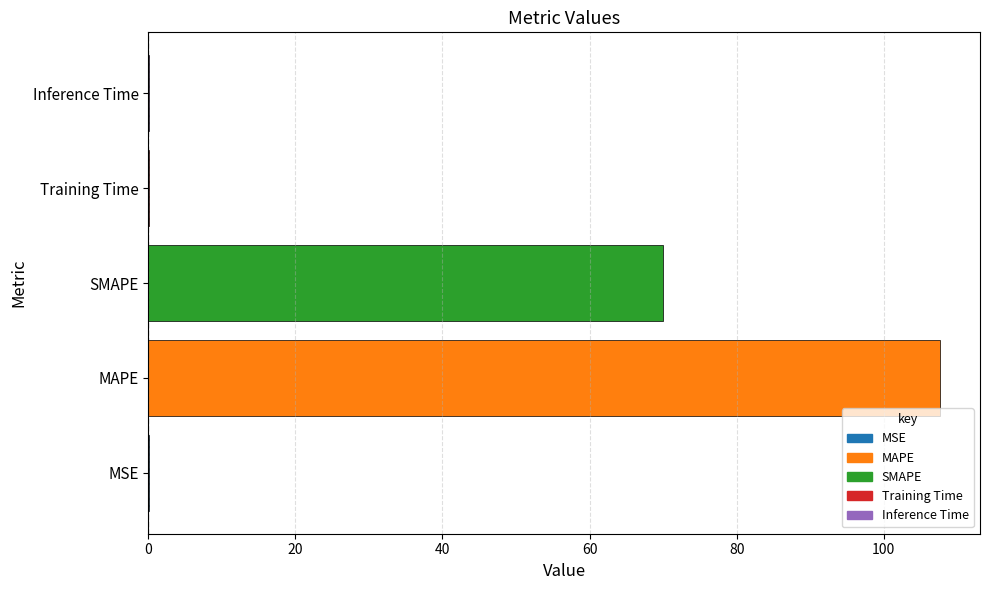

At which category does the chart reach its peak across all series?

MAPE